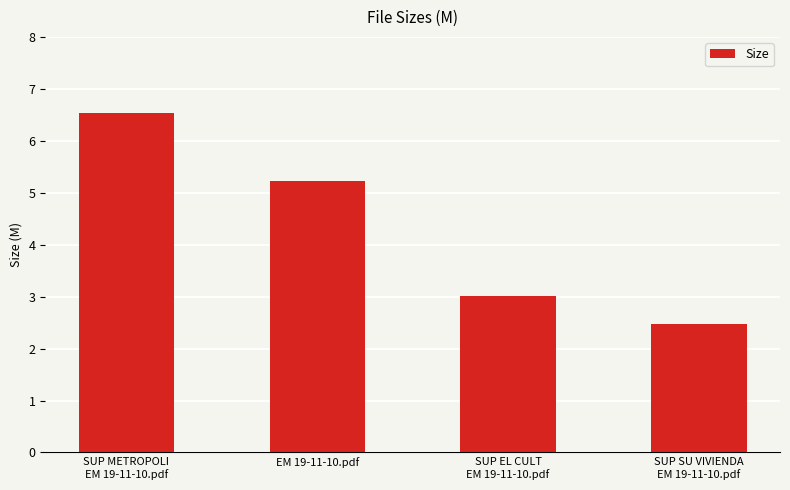

Rank the categories by value from lowest to highest.

SUP SU VIVIENDA
EM 19-11-10.pdf, SUP EL CULT
EM 19-11-10.pdf, EM 19-11-10.pdf, SUP METROPOLI
EM 19-11-10.pdf